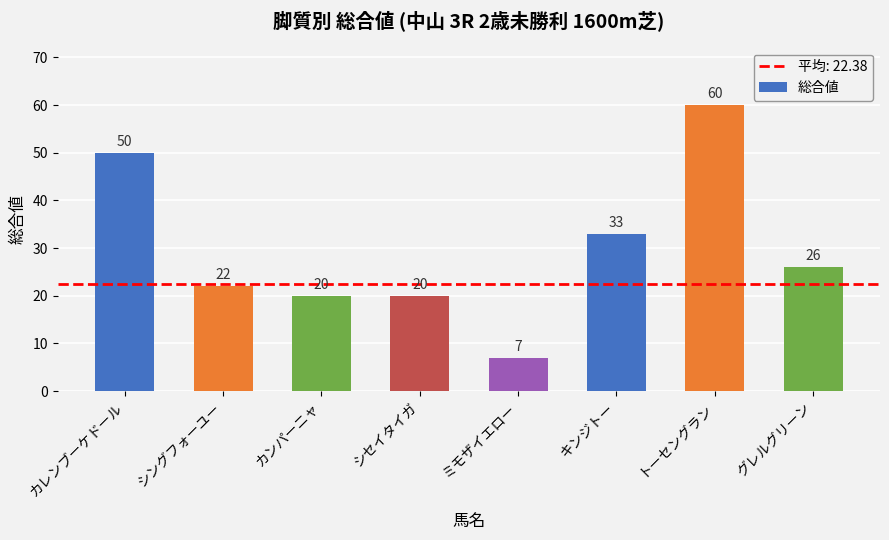

What is the difference between the values at キンジトー and ミモザイエロー?

26